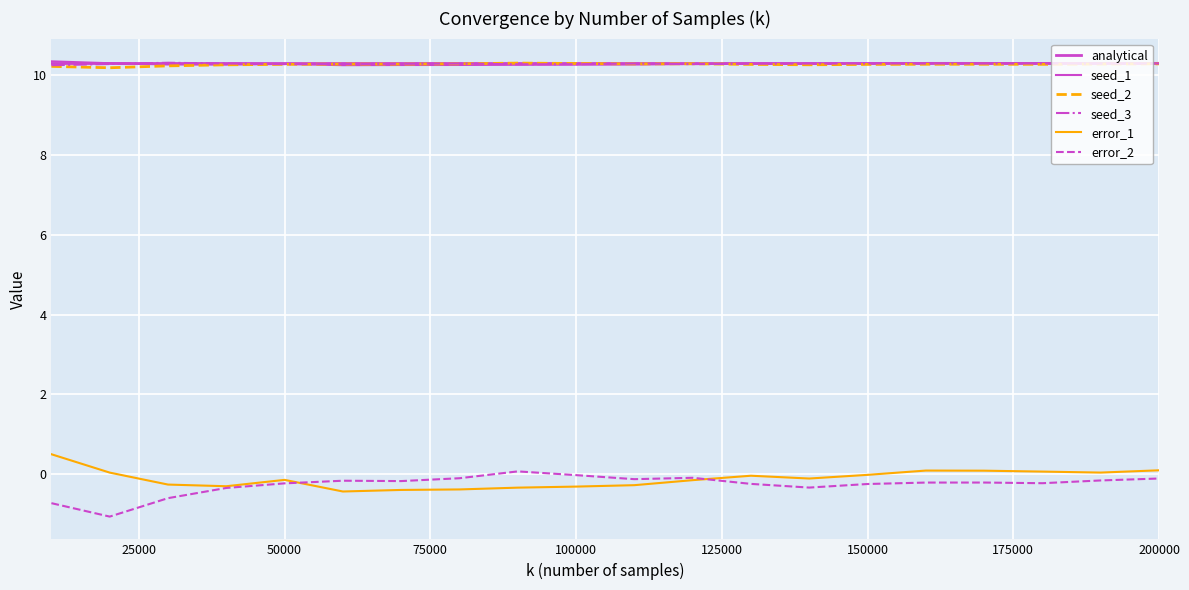

Which series has the largest total across all categories?

analytical